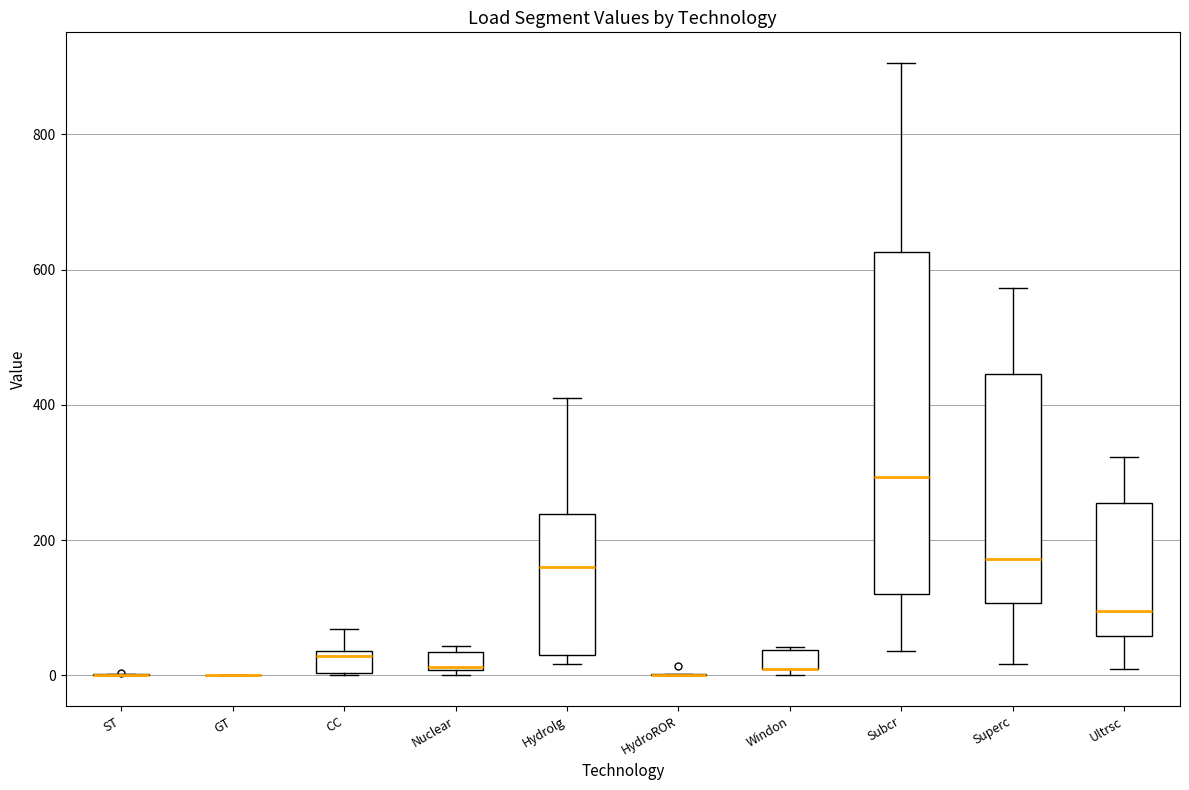

Which box is the tallest, from its lower edge to its upper edge?

Subcr